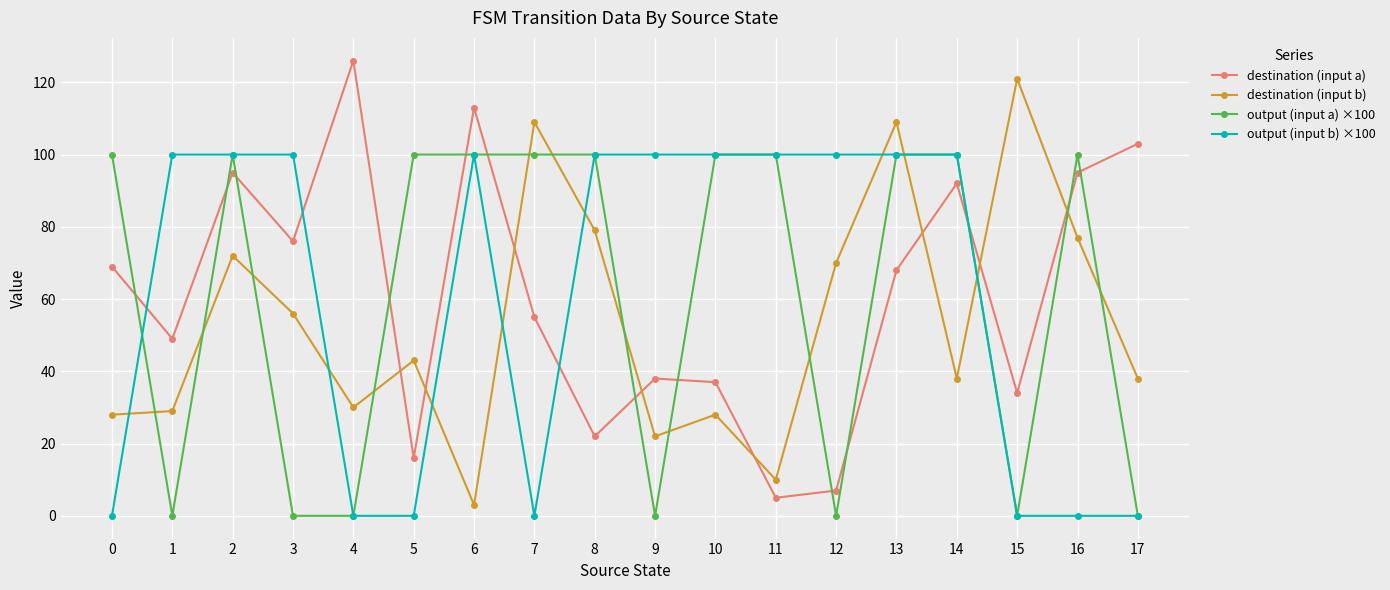

What is the total value across all series at 5?

159